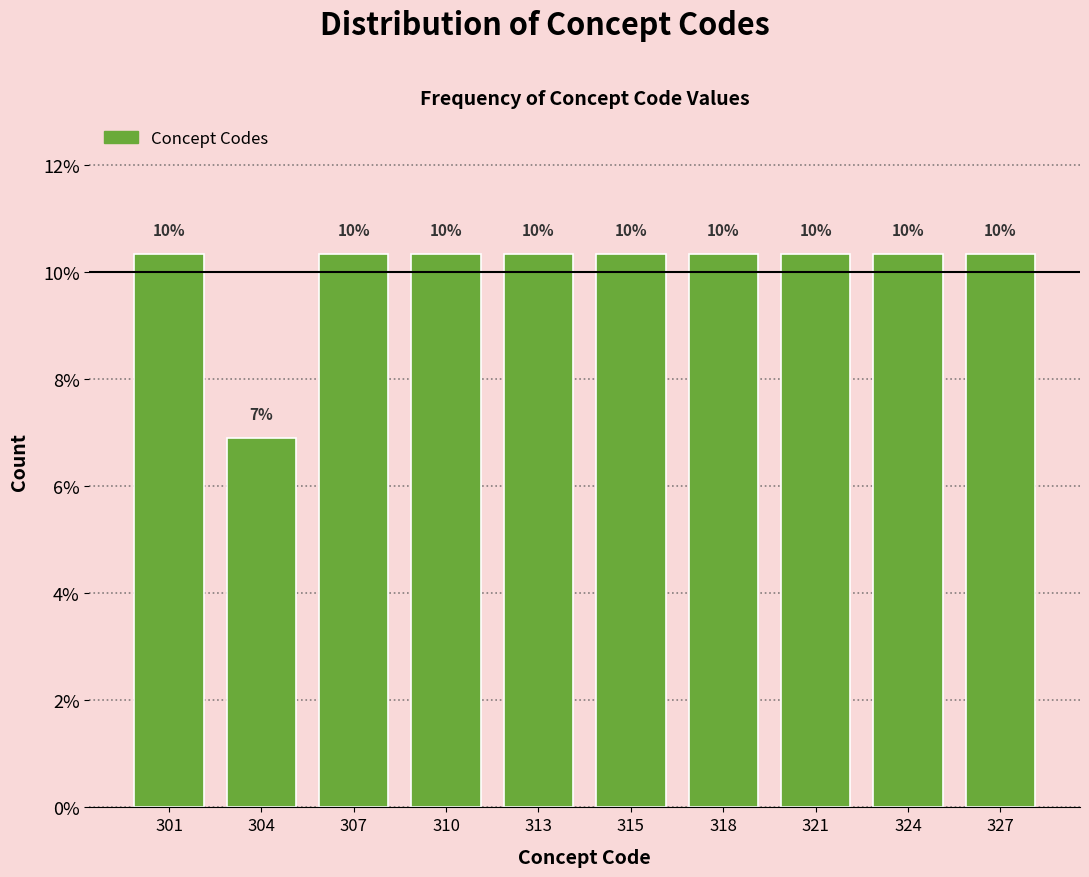

Are the bars horizontal?

No